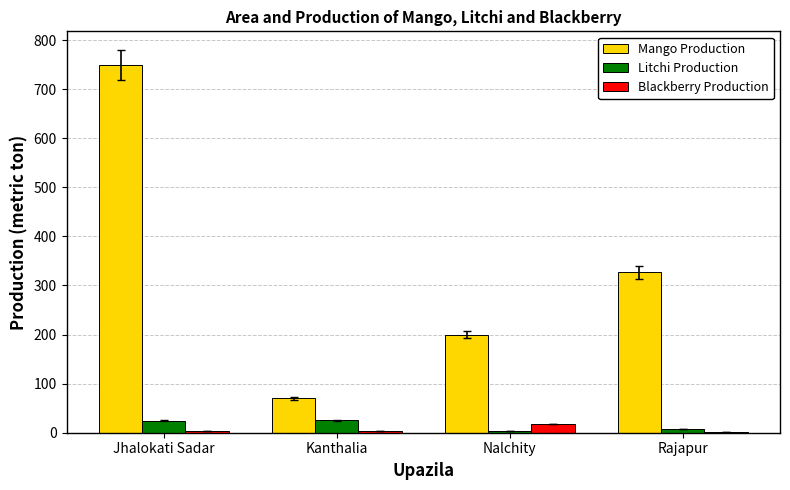

Is the value of Mango Production at Rajapur greater than the value of Litchi Production at Nalchity?

Yes